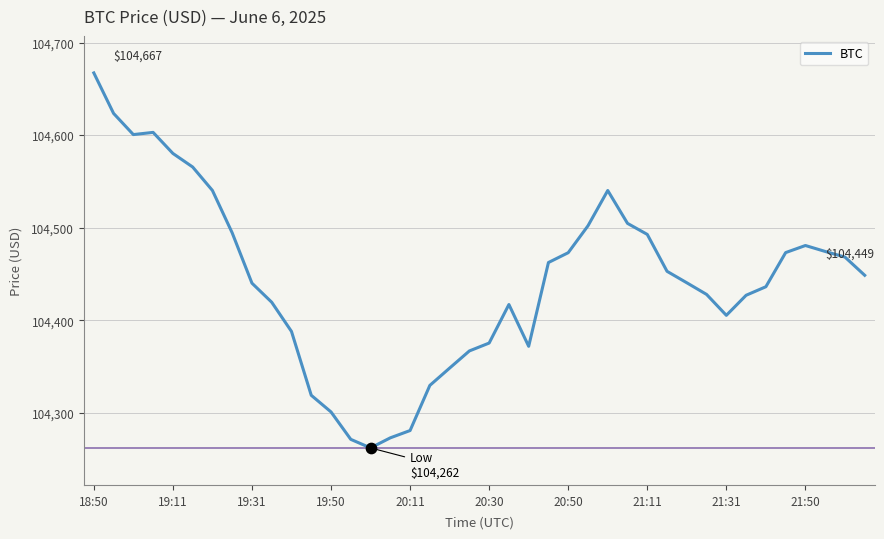

What is the difference between the maximum and minimum values?

405.1